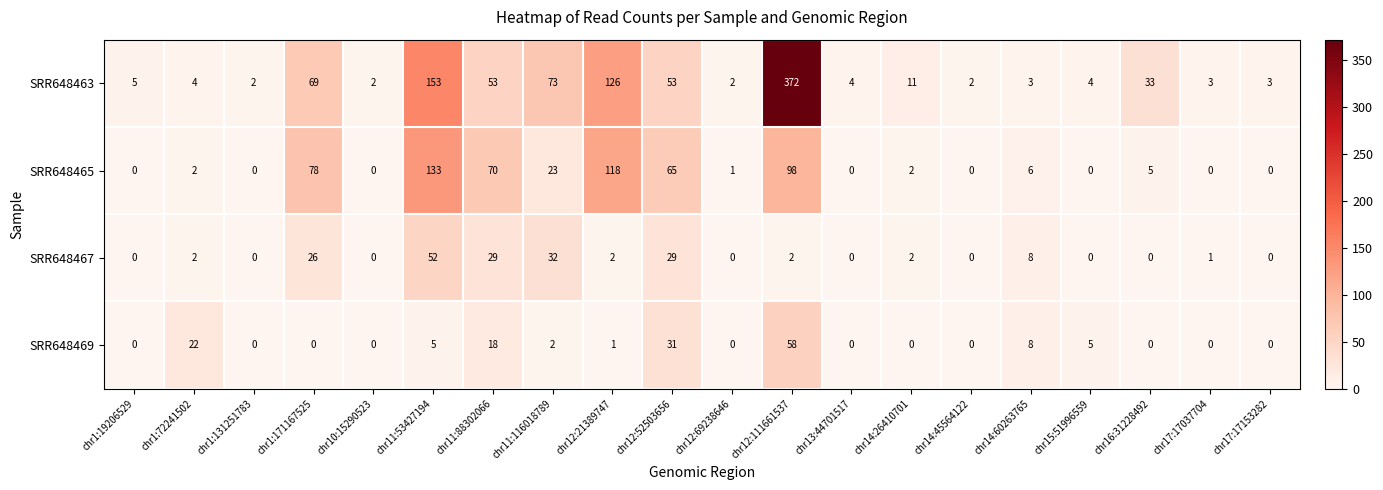

List the series in order of their peak value, lowest first.

SRR648467, SRR648469, SRR648465, SRR648463